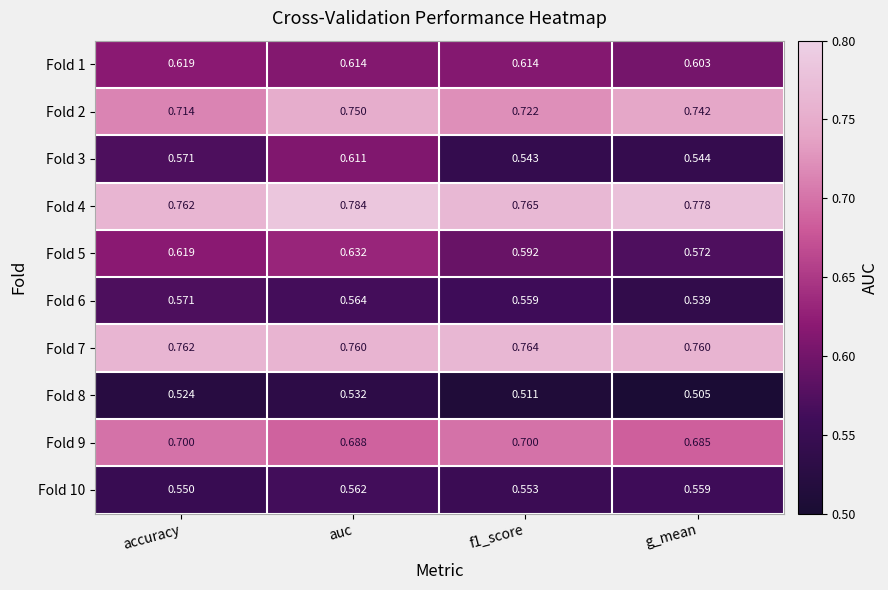

Which series has the widest spread of values?

Fold 3